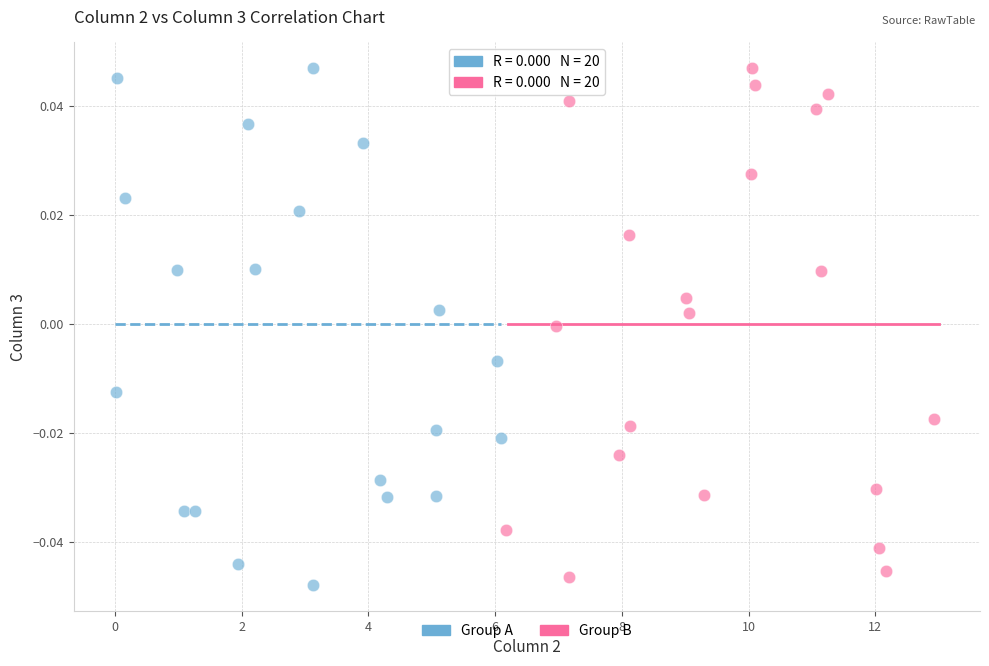

Which series has the widest spread of Y values?

Group A